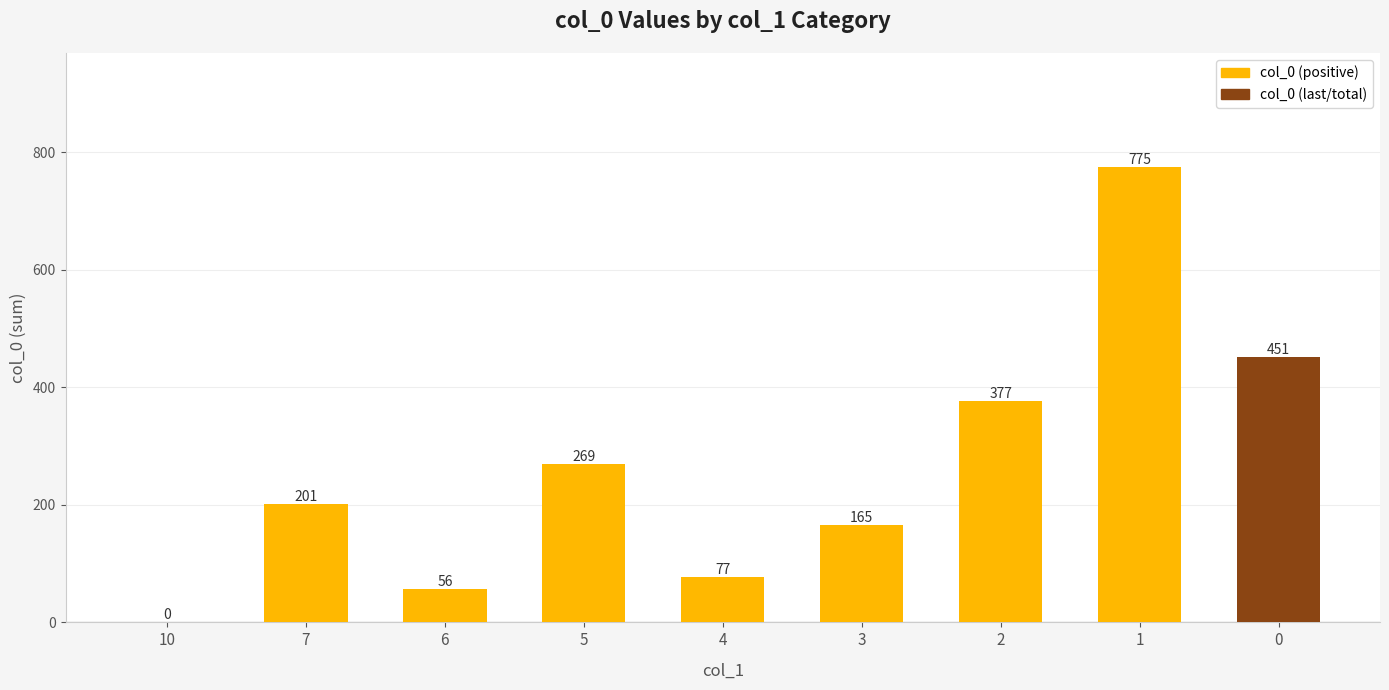

What is the approximate value at 6, to the nearest 50?

50